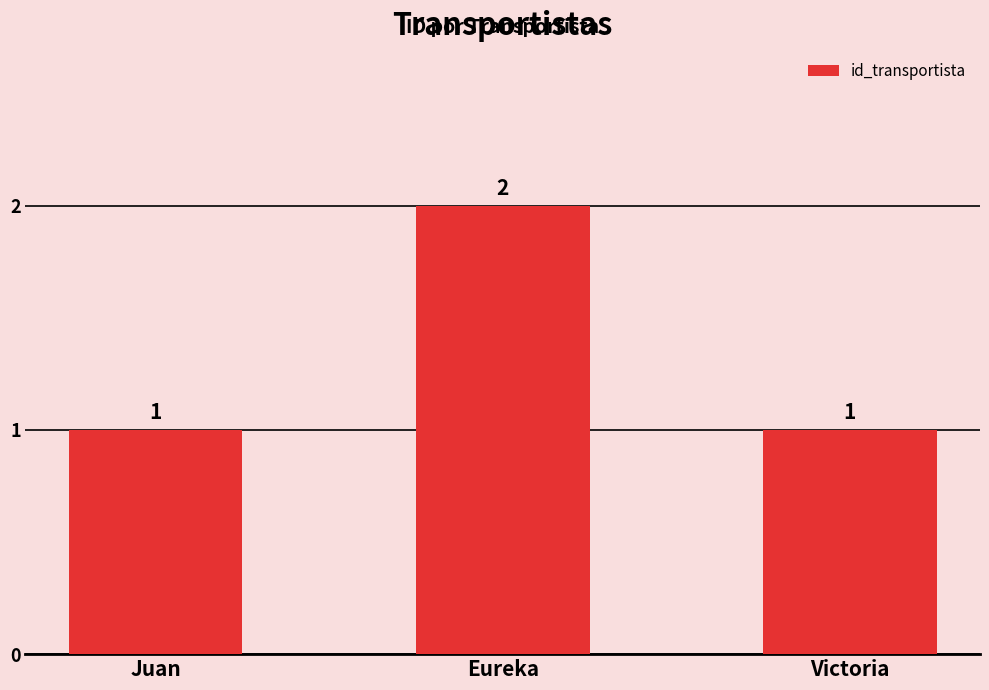

What is the label of the 2nd bar from the right?

Eureka